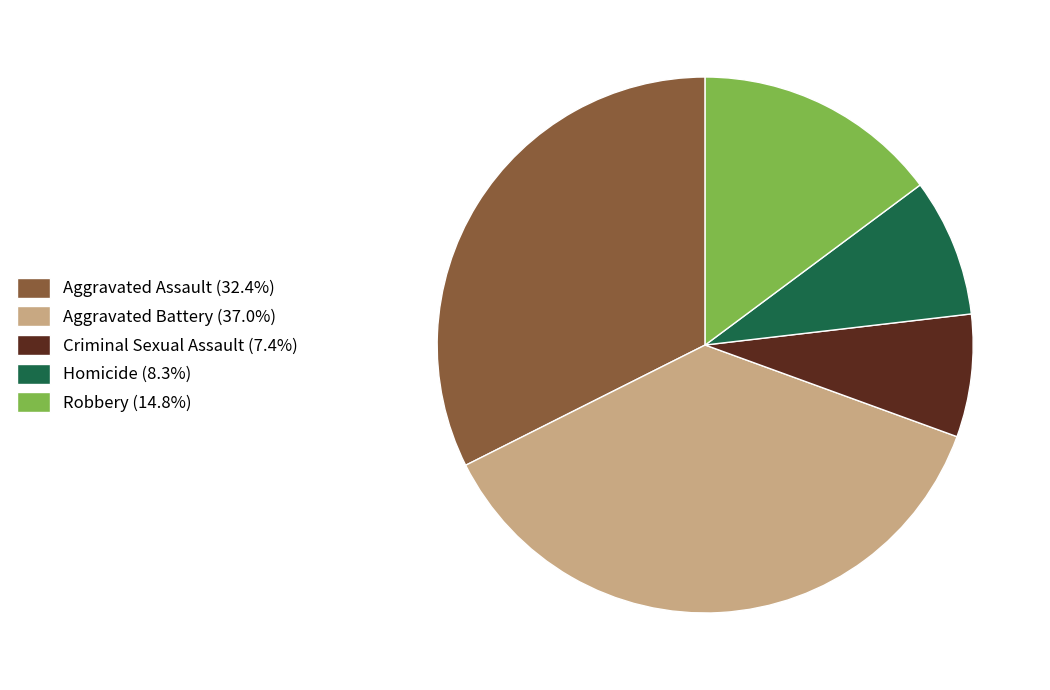

What is the ratio of the value at Robbery (14.8%) to the value at Criminal Sexual Assault (7.4%)?

2.0